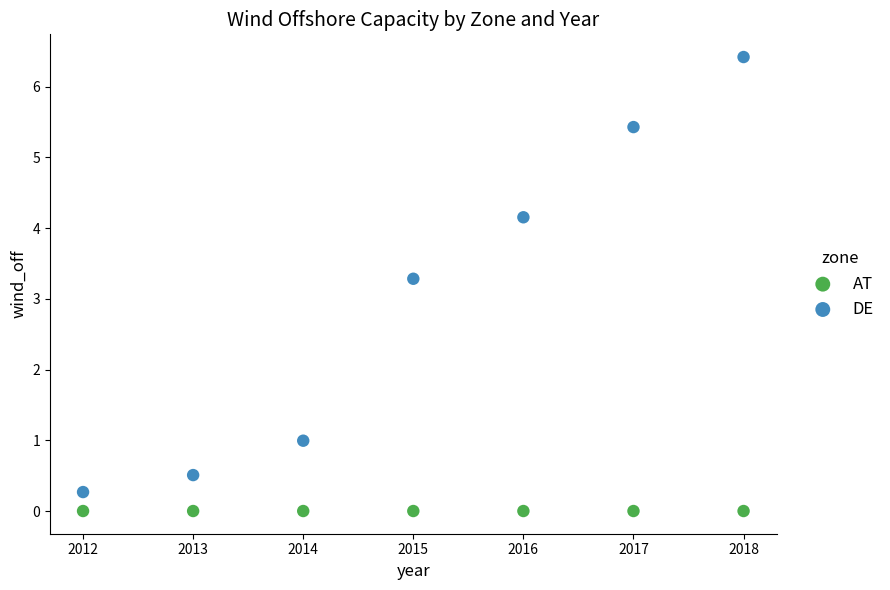

Which series reaches the maximum Y coordinate?

DE